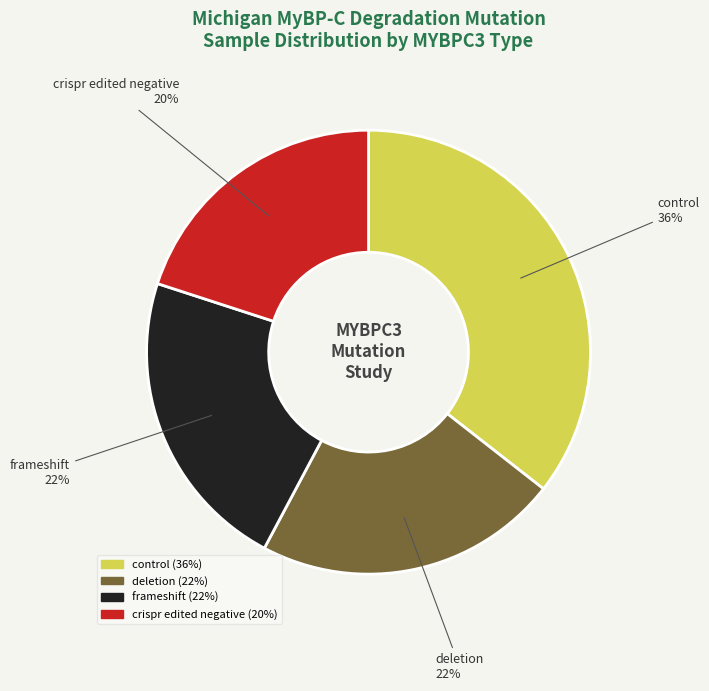

Does any single category account for the majority?

No